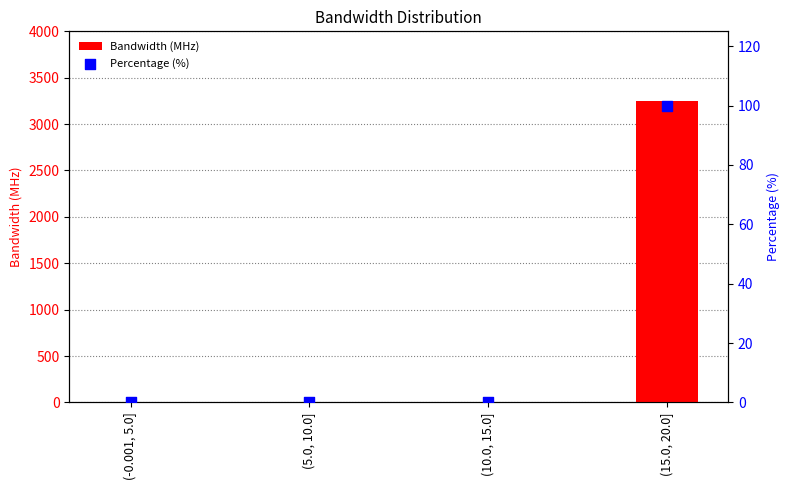

Which series has the widest spread of Y values?

Bandwidth (MHz)